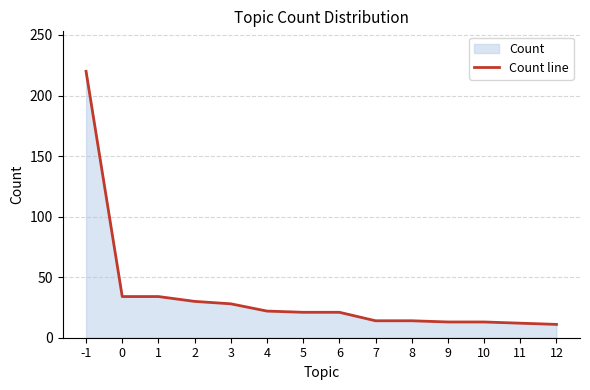

Read the value at 0, to the nearest 50.

50